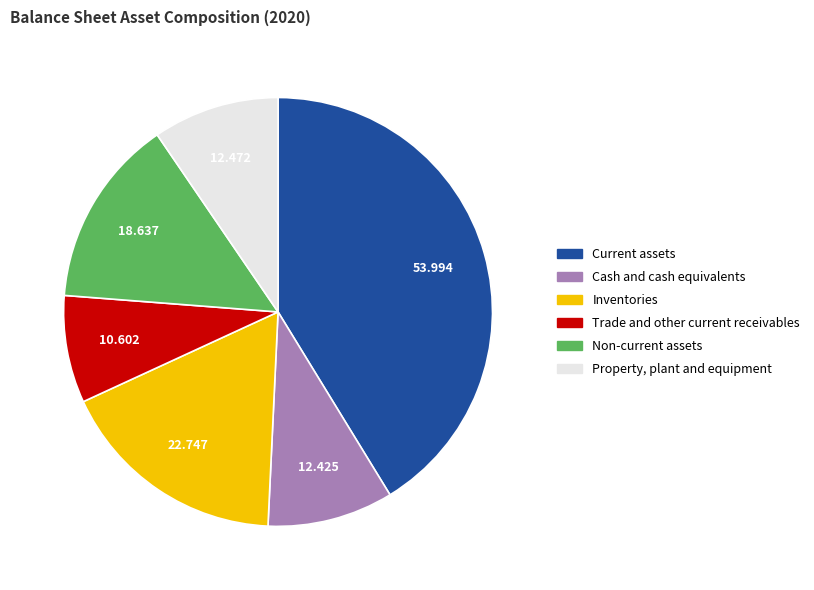

What is the largest slice in the pie chart?

Current assets